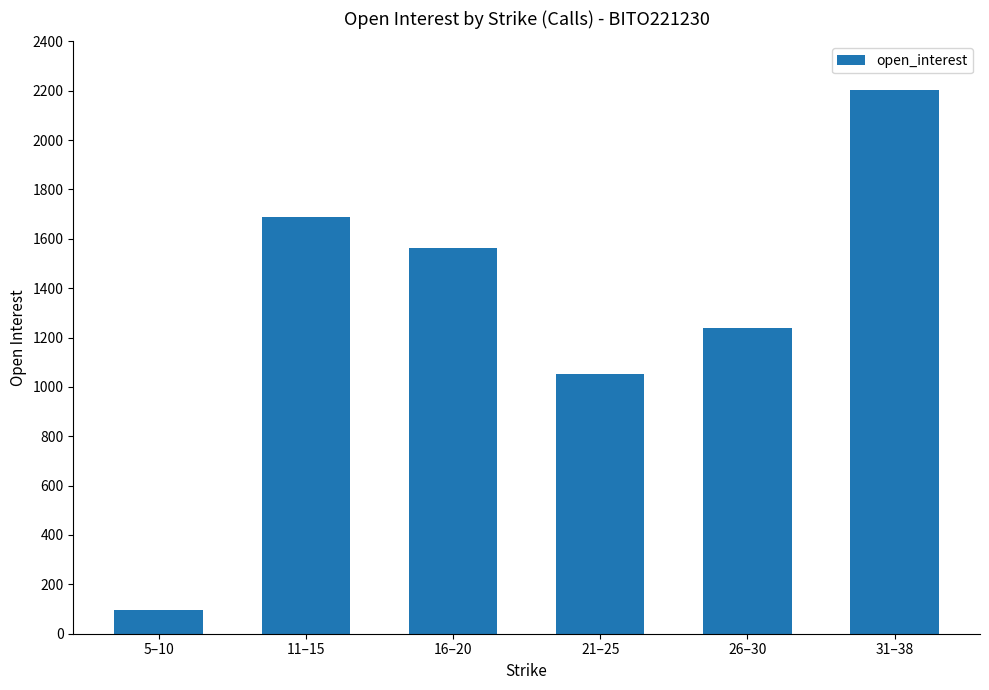

At which label does the data first exceed 1561?

11–15